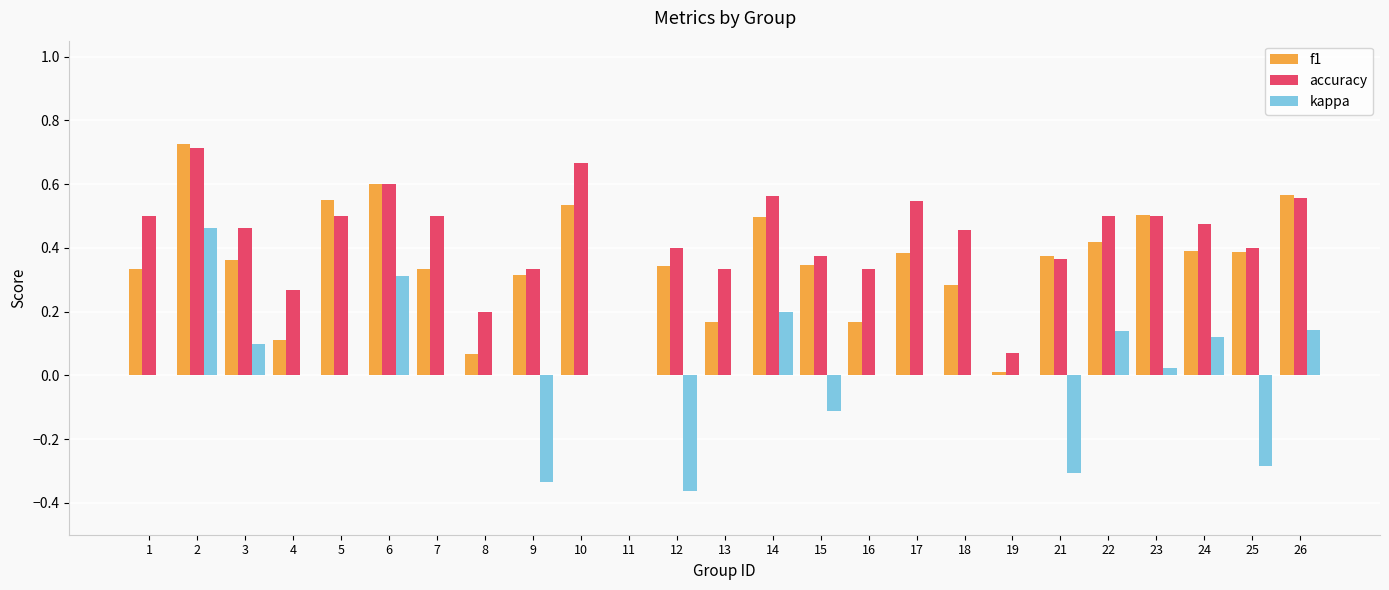

What is the sum of the accuracy values at 4 and 10?

0.9